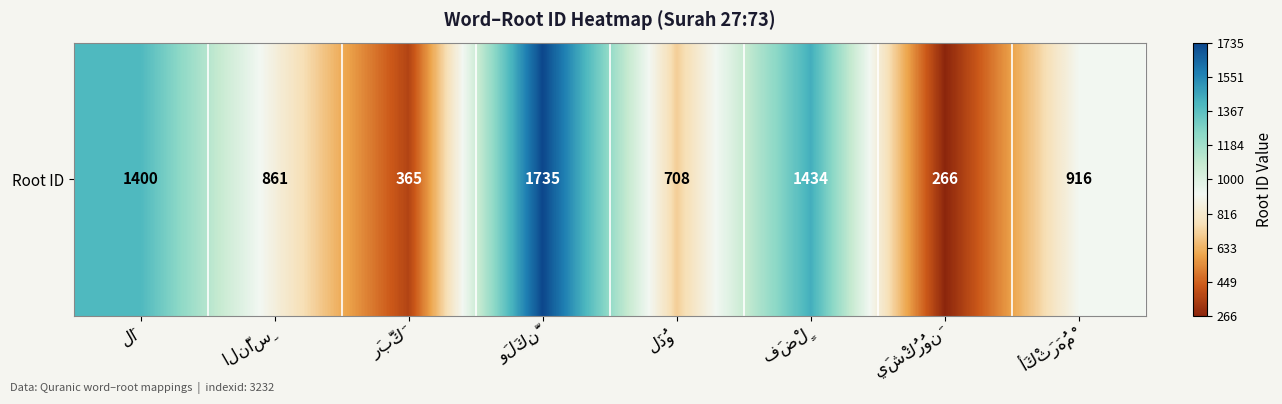

Which category has the highest value across all series?

وَلَكِنَّ